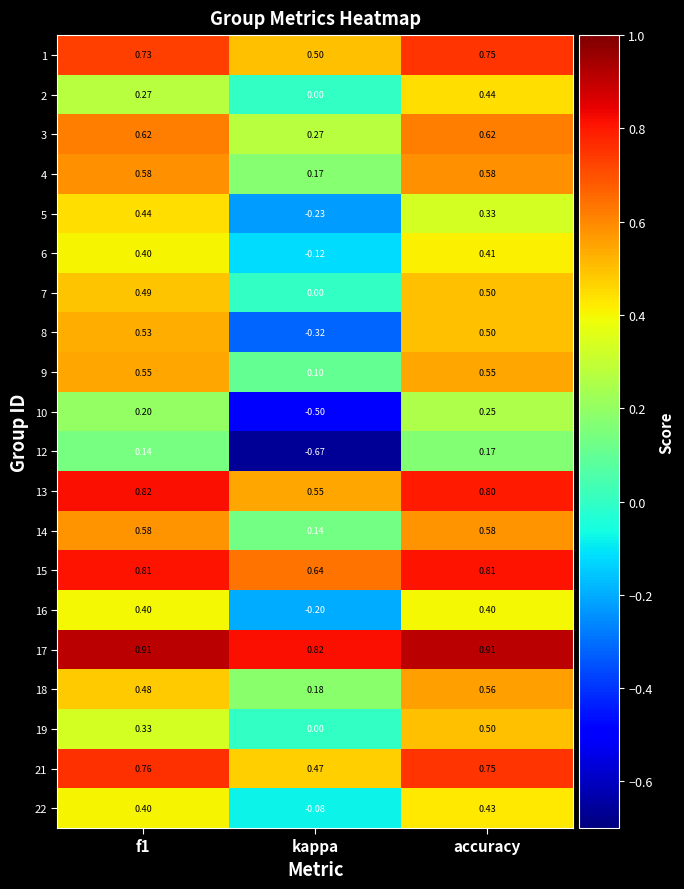

At which label does 7 reach its peak?

accuracy